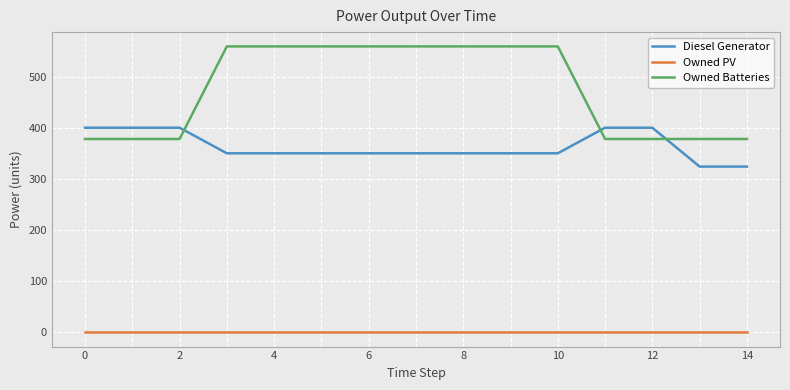

What is the difference between the maximum and minimum values in the Owned Batteries series?

181